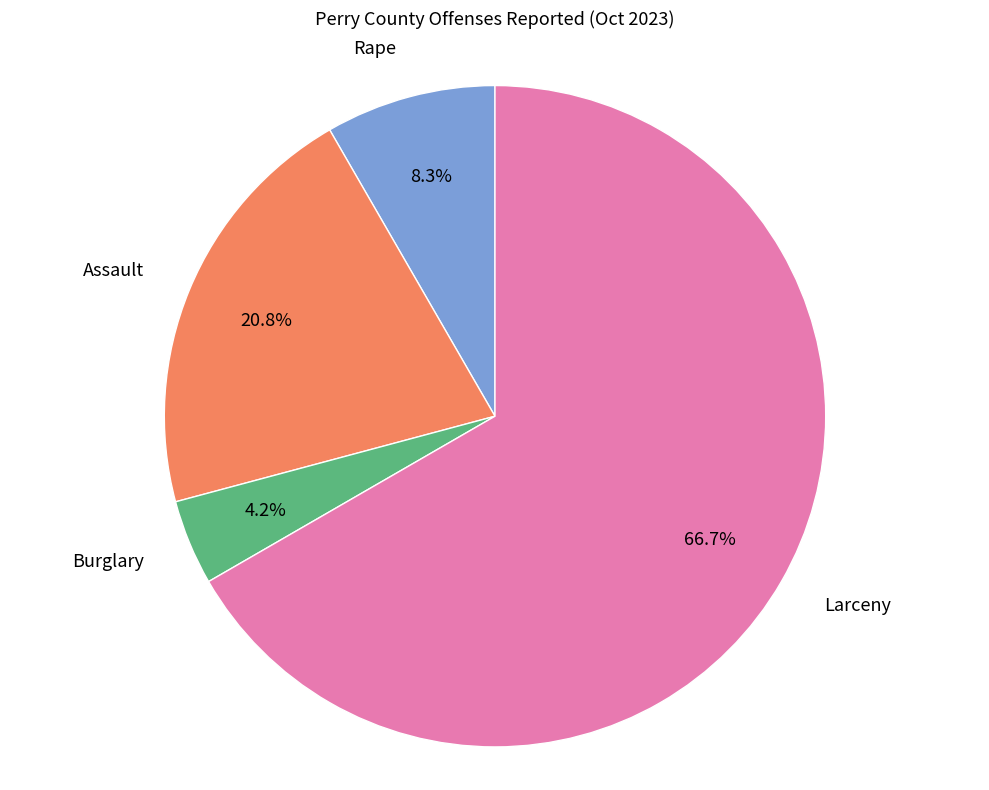

Rank the categories by value from lowest to highest.

Burglary, Rape, Assault, Larceny